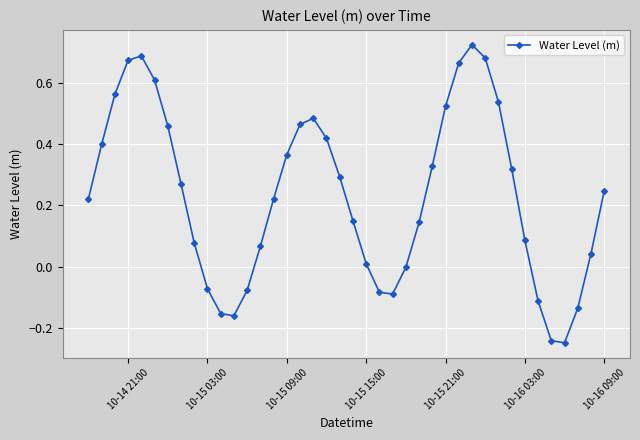

What is the sum of all values?

9.4